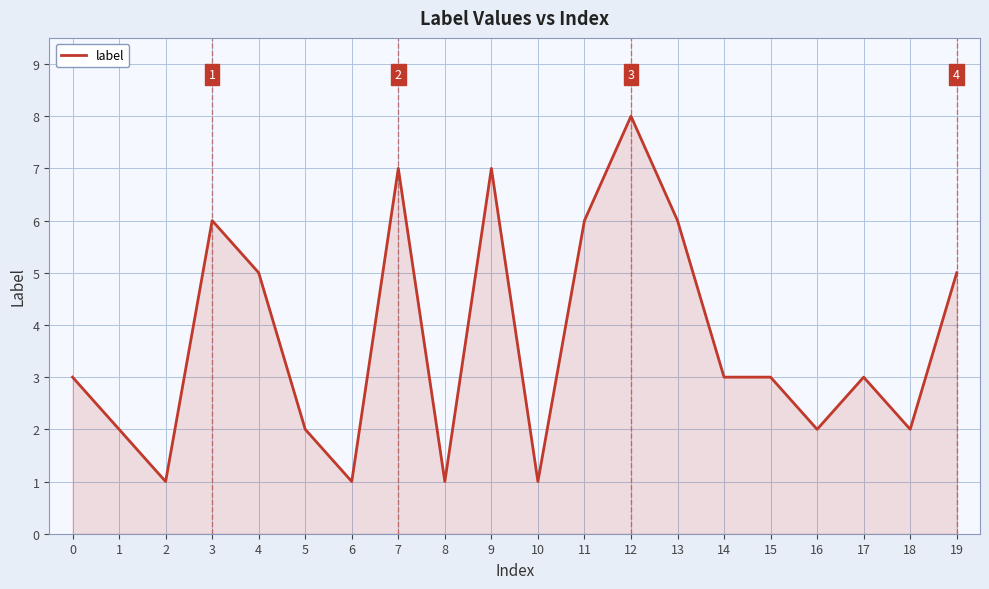

How many lines are shown in the chart?

1